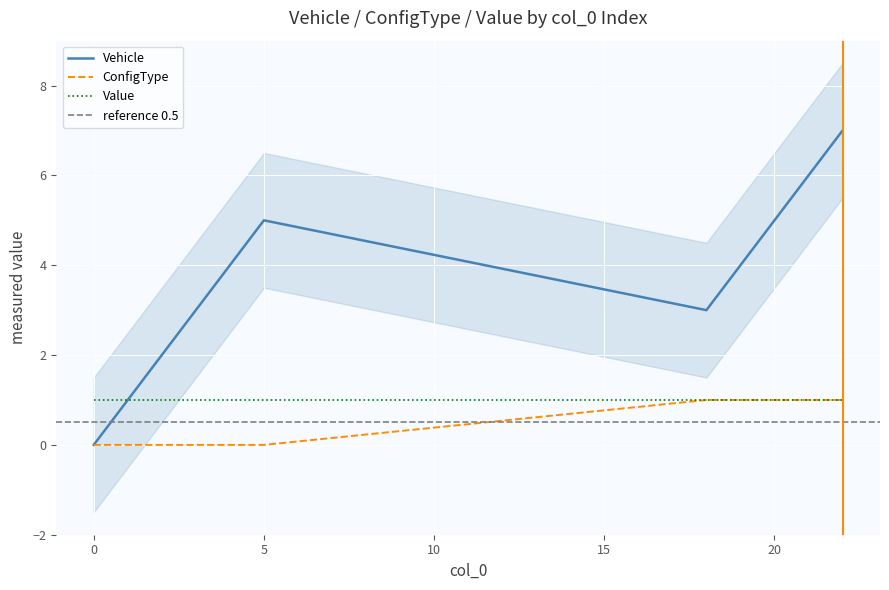

The value of ConfigType at 0 is -1. True or false?

False